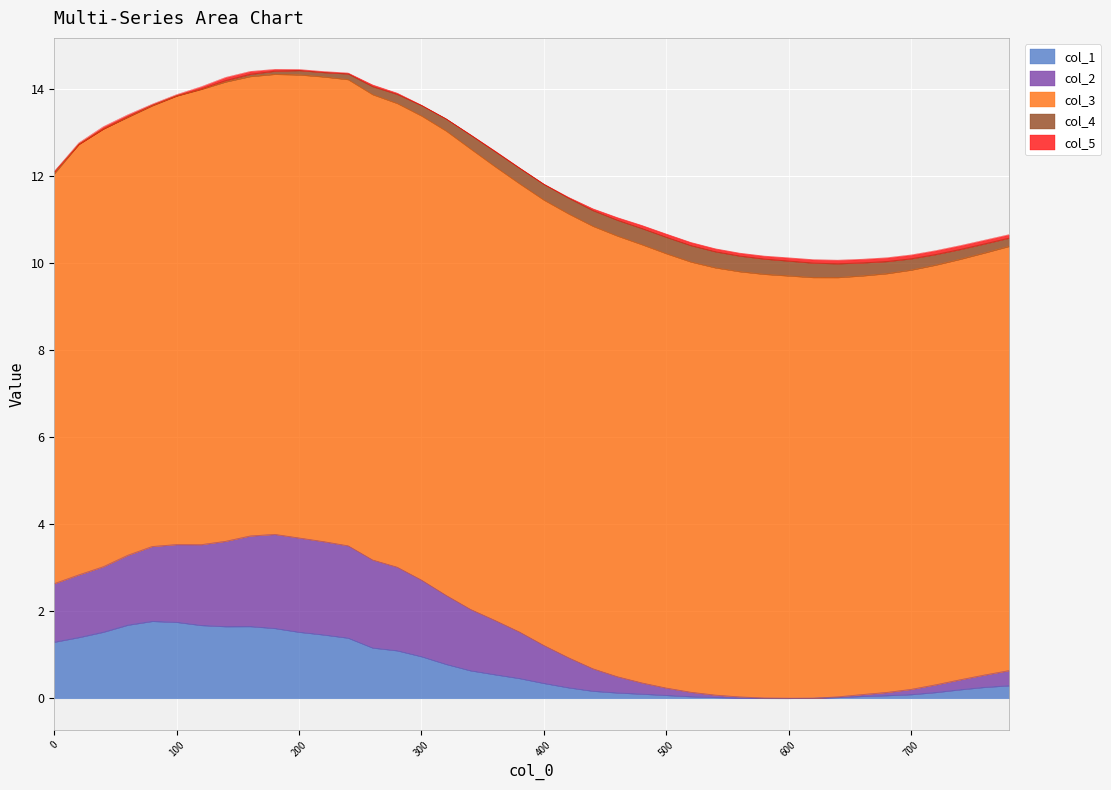

How many lines are shown in the chart?

5